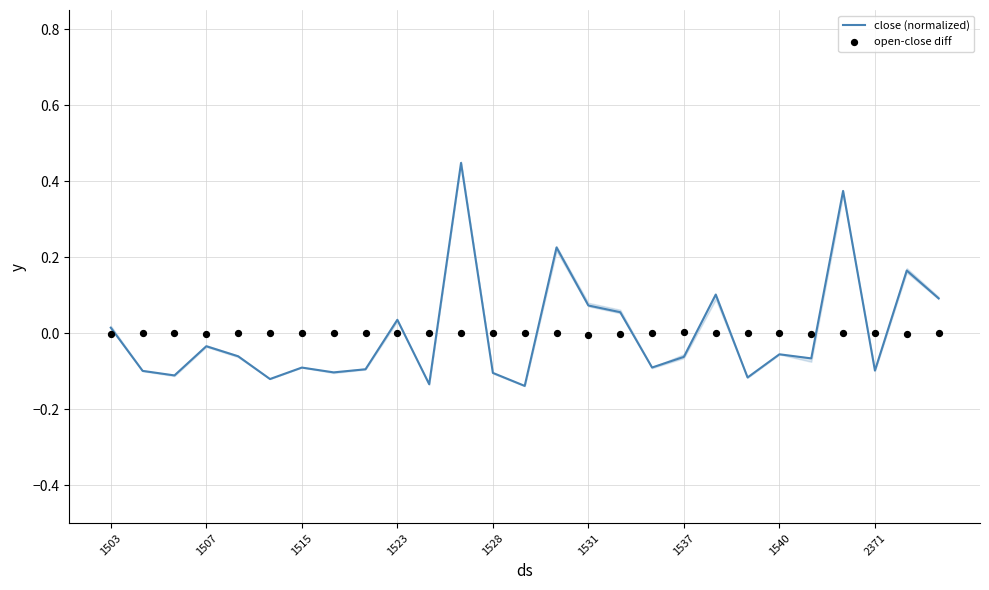

At which category is the sum across all series the highest?

11